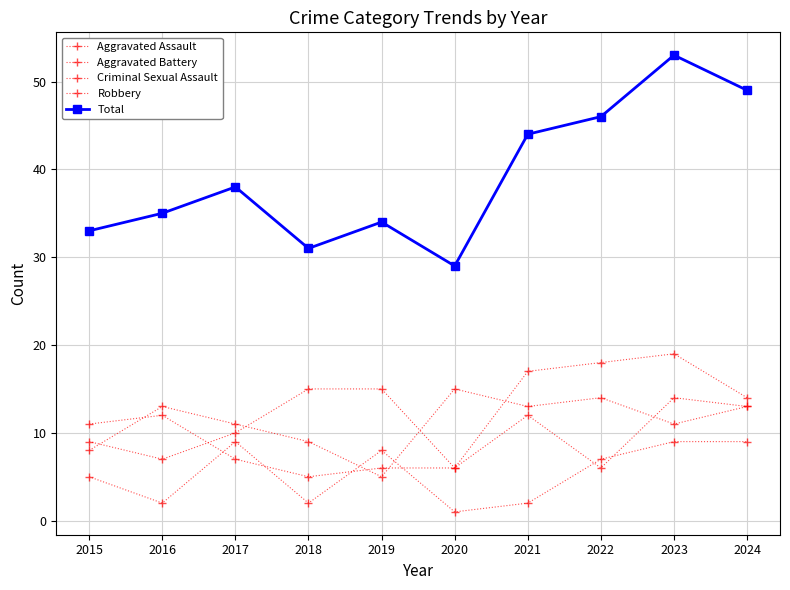

How many categories are shown in the chart?

10